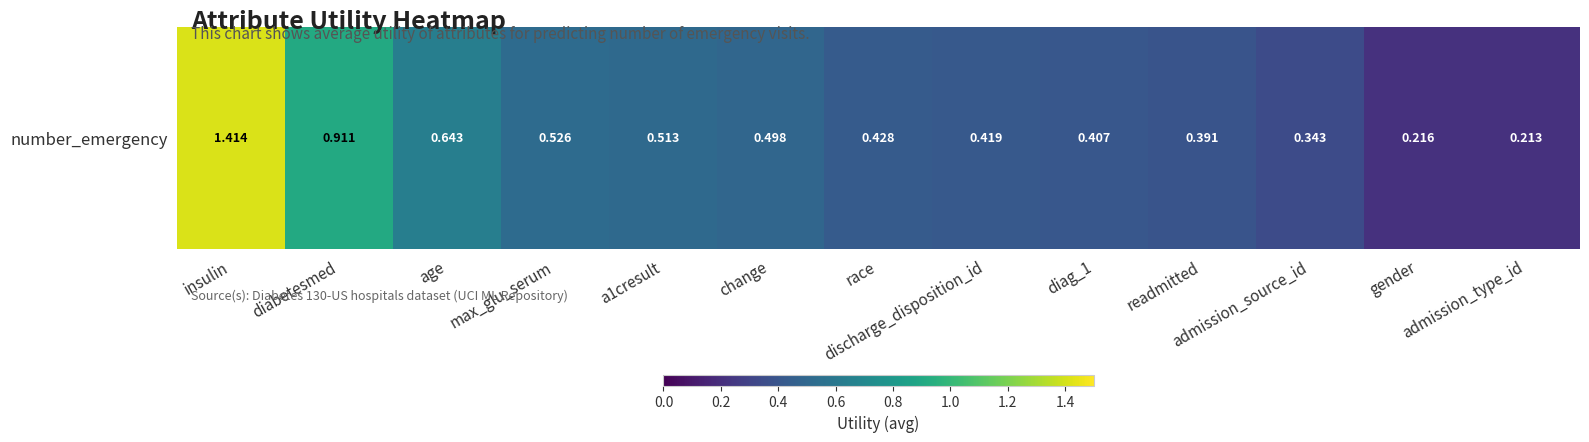

Reading right to left, list all the values displayed in this chart.

0.2	0.2	0.3	0.4	0.4	0.4	0.4	0.5	0.5	0.5	0.6	0.9	1.4